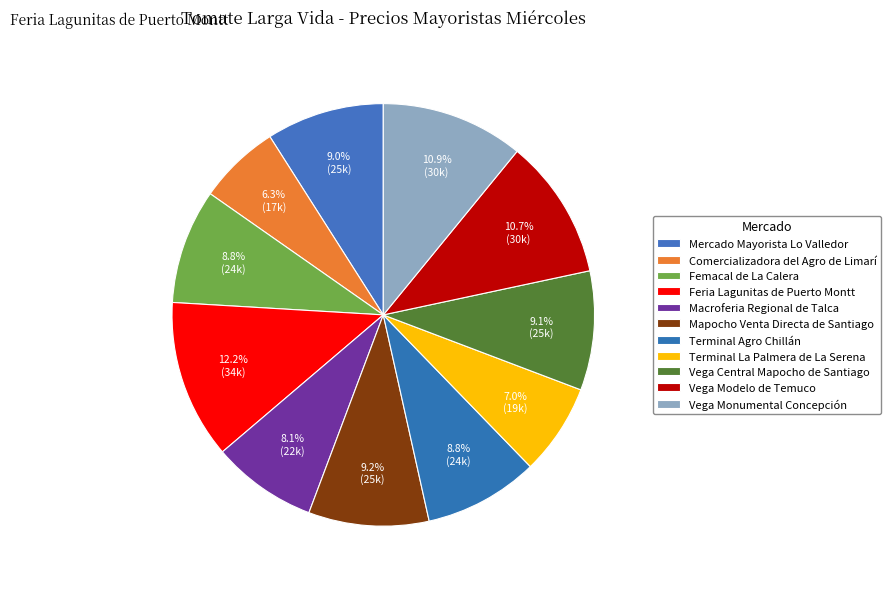

How much of the chart is everything except Vega Central Mapocho de Santiago?

90.9%